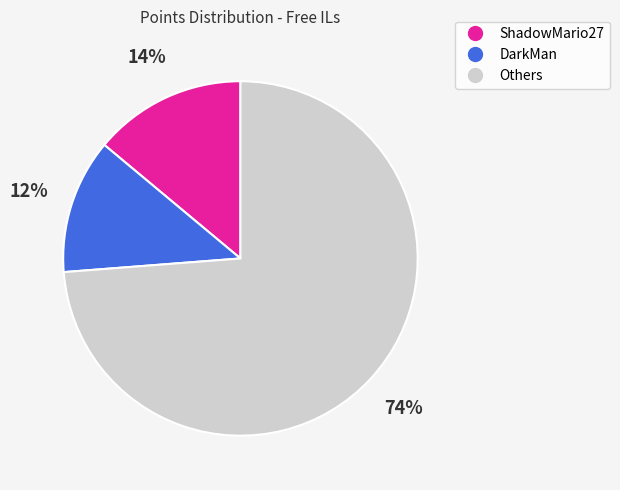

To the nearest percent, what is the average slice percentage?

33%